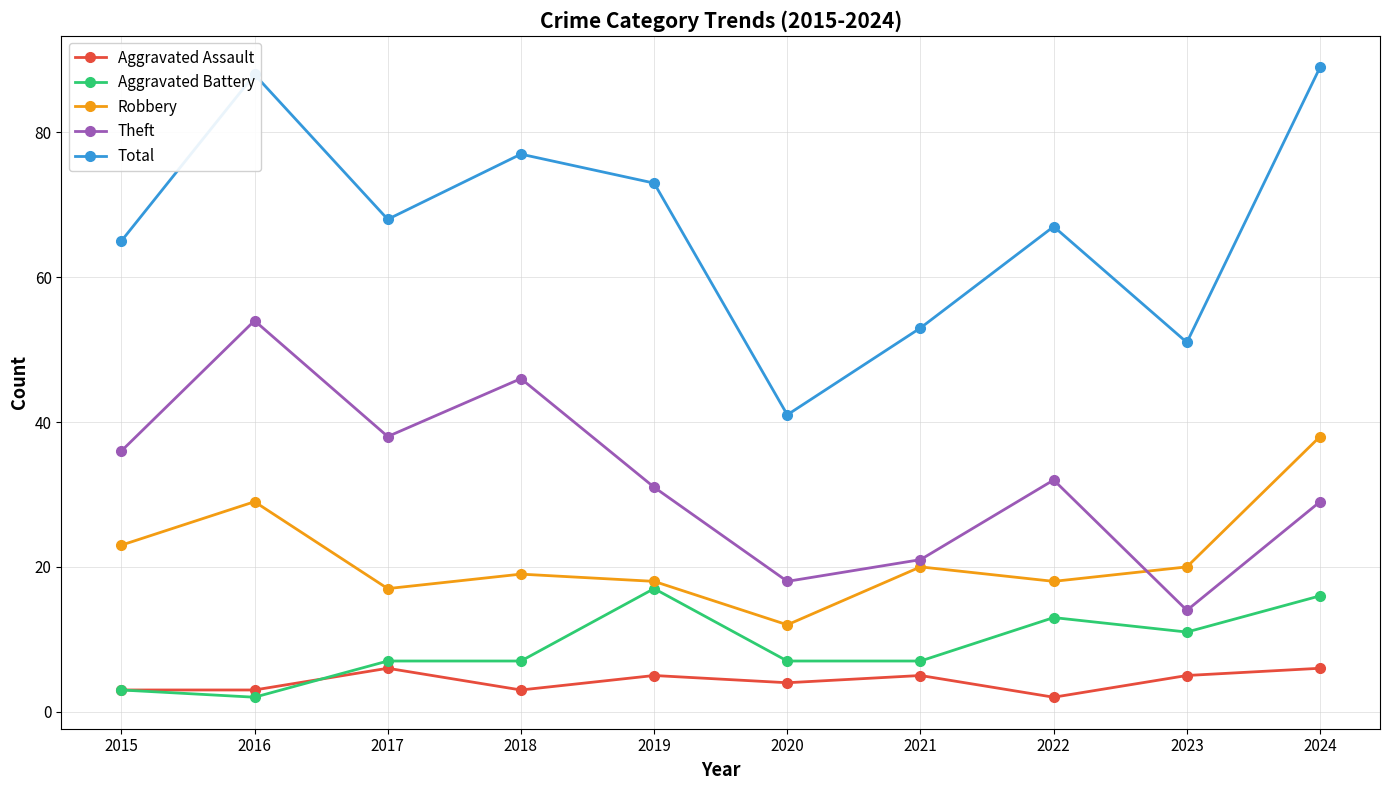

Reading left to right, transcribe all the data shown in this chart.

Aggravated Assault: 2015=3	2016=3	2017=6	2018=3	2019=5	2020=4	2021=5	2022=2	2023=5	2024=6
Aggravated Battery: 2015=3	2016=2	2017=7	2018=7	2019=17	2020=7	2021=7	2022=13	2023=11	2024=16
Robbery: 2015=23	2016=29	2017=17	2018=19	2019=18	2020=12	2021=20	2022=18	2023=20	2024=38
Theft: 2015=36	2016=54	2017=38	2018=46	2019=31	2020=18	2021=21	2022=32	2023=14	2024=29
Total: 2015=65	2016=88	2017=68	2018=77	2019=73	2020=41	2021=53	2022=67	2023=51	2024=89